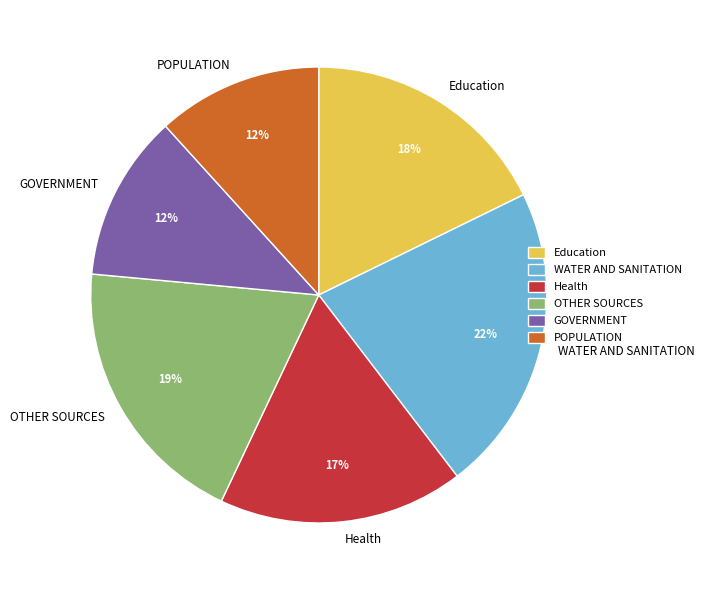

The POPULATION slice represents 12% of the pie. True or false?

True